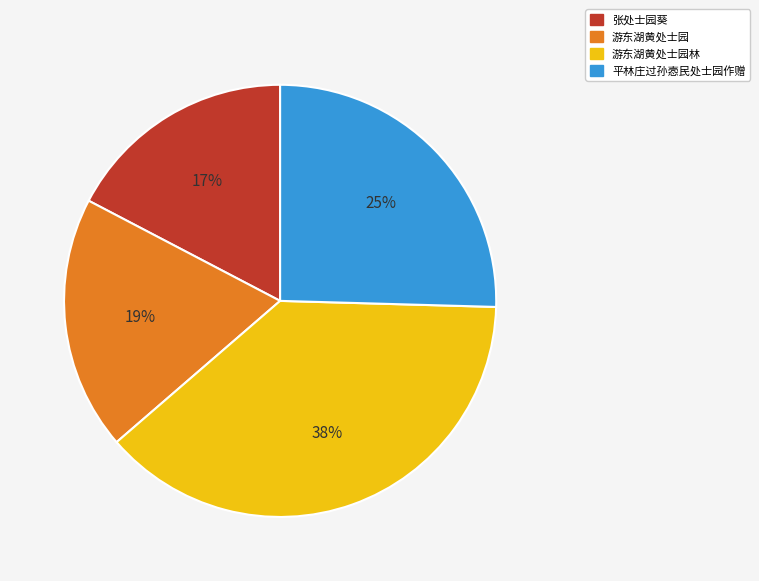

To the nearest percent, what portion does 游东湖黄处士园 represent?

19%